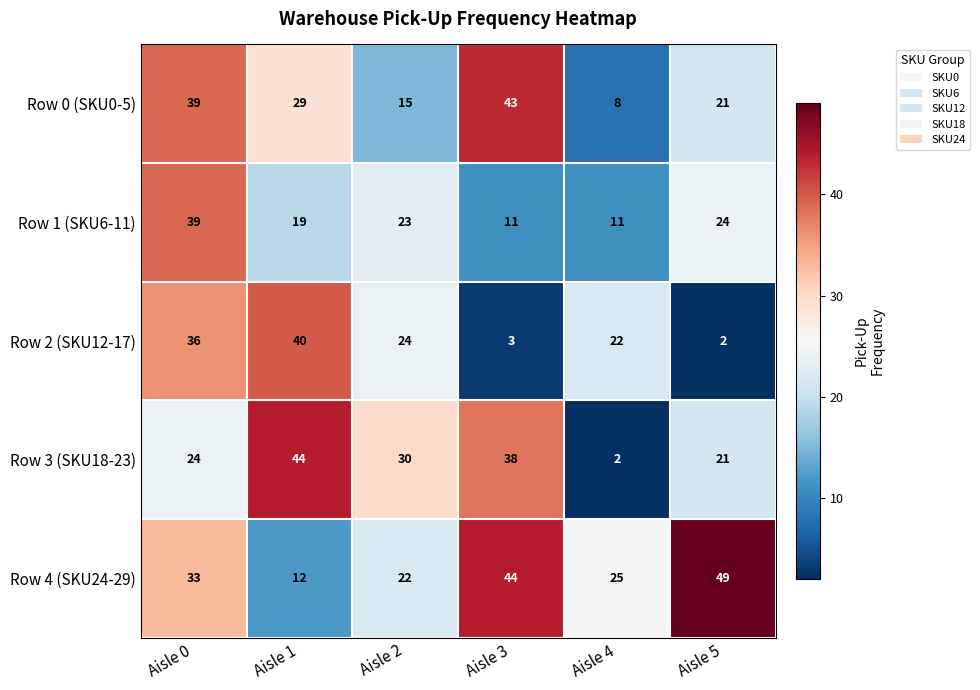

How many Row 0 (SKU0-5) values are between 15 and 39?

4